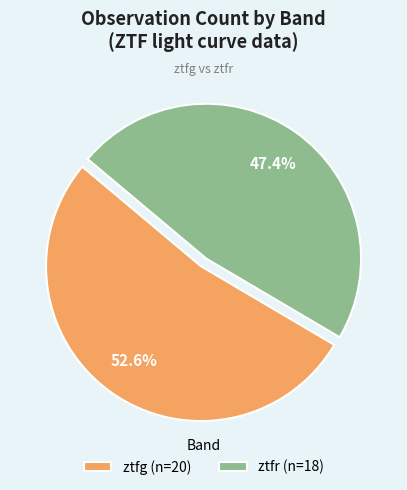

To the nearest percent, what is the combined percentage of ztfr and ztfg?

100%